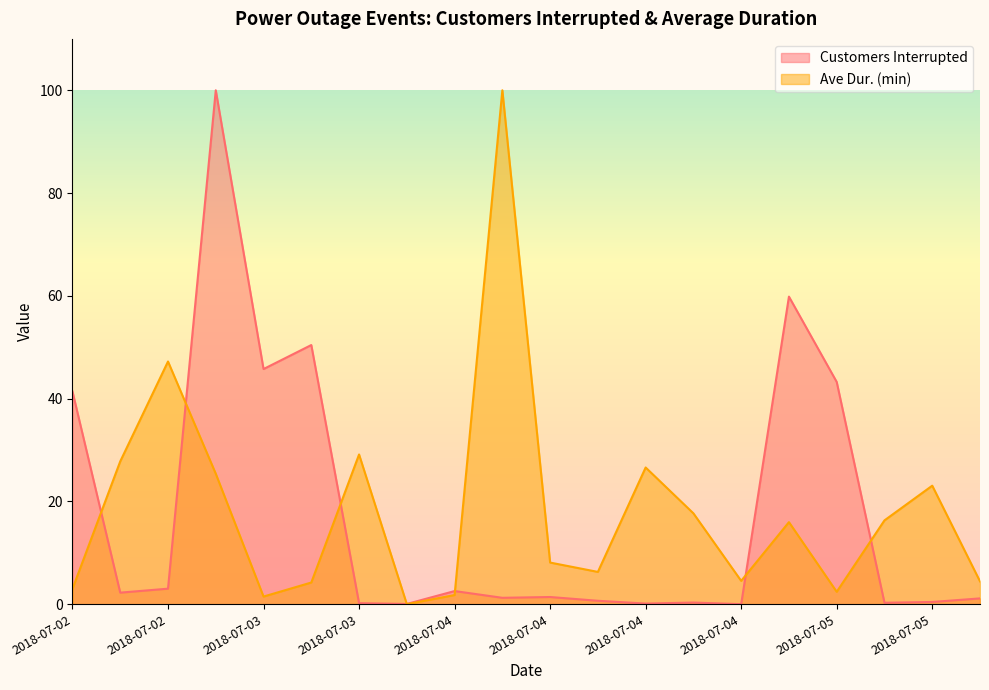

What is the difference between the second highest and minimum values in the Ave Dur. (min) series?

47.2